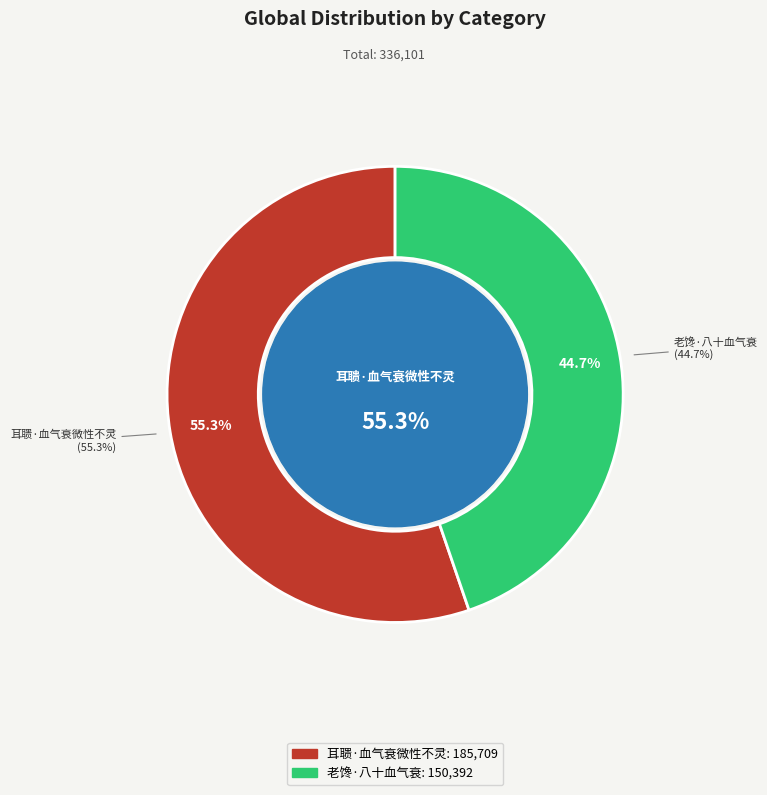

Count the number of slices in the pie.

2